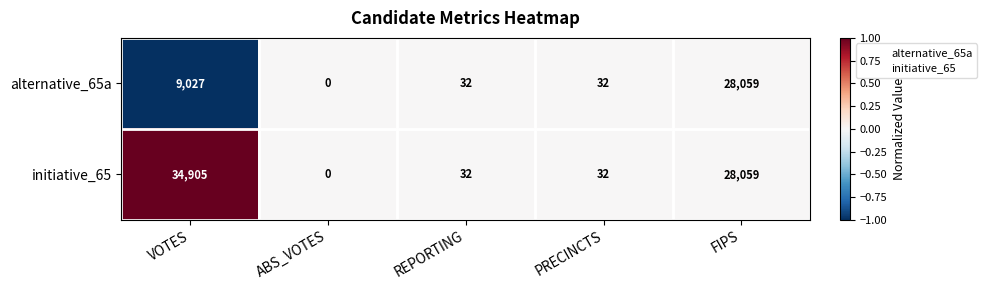

Which series has the widest spread of values?

initiative_65